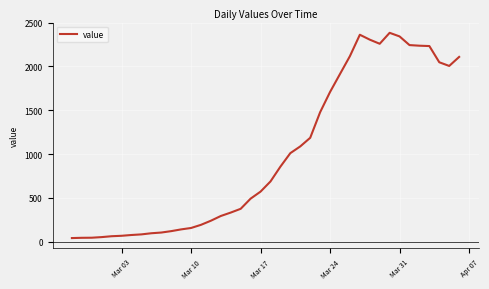

What is the difference between the maximum and minimum values?

2342